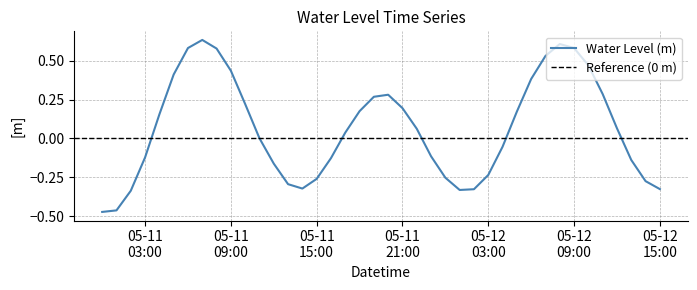

True or false: the data shows -0.1 at 2023-05-12 13:00:00.

False